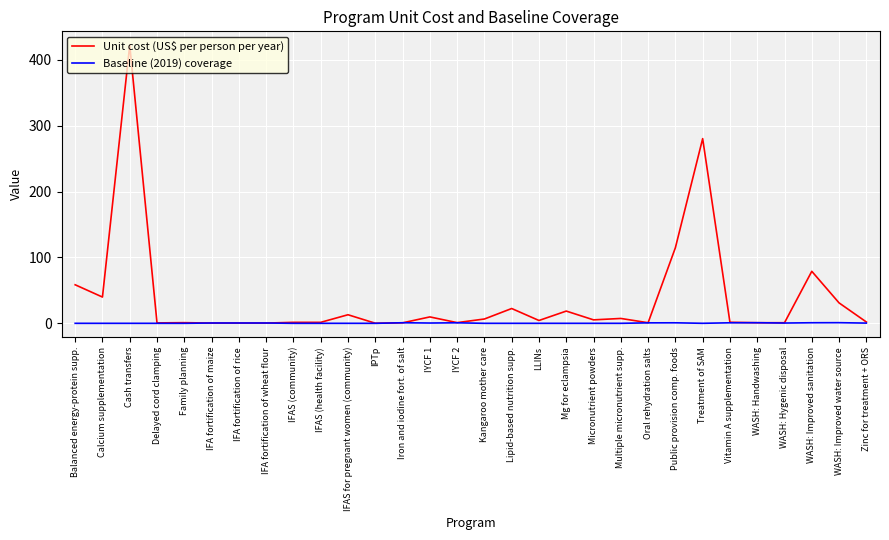

What is the maximum value shown in the chart?

422.4